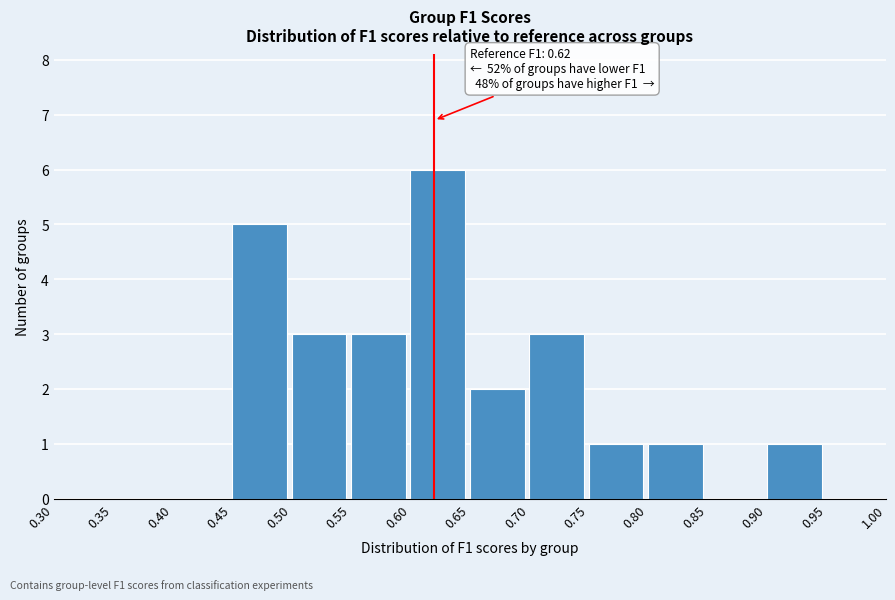

Which range on the x-axis has the tallest bar?

0.60 to 0.65